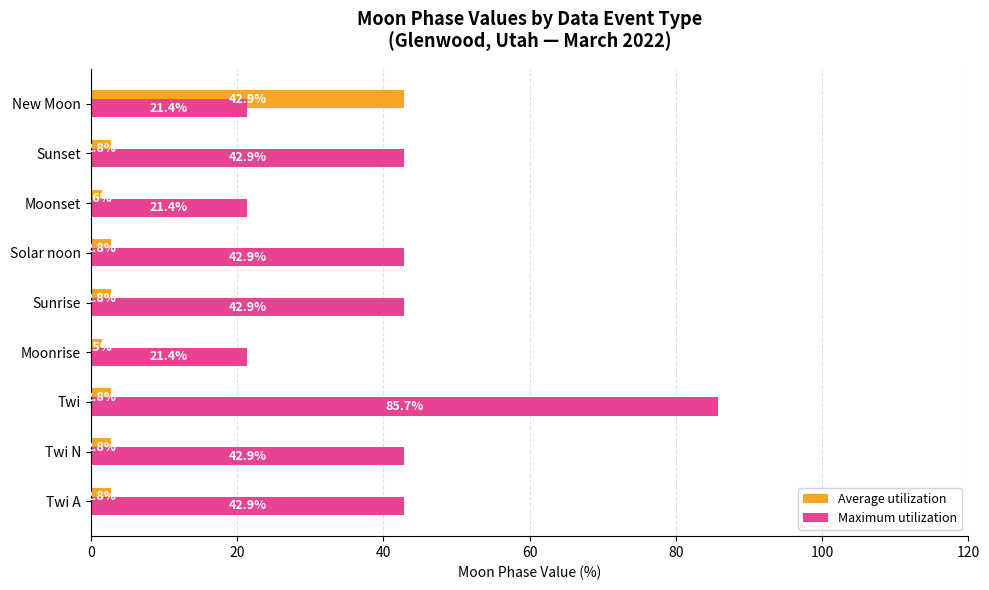

What is the maximum value for Maximum utilization?

85.7